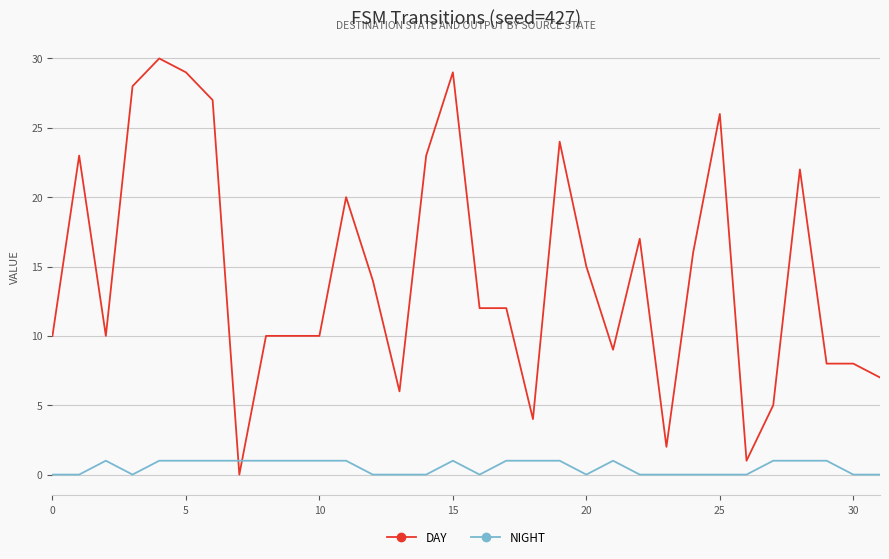

True or false: NIGHT and DAY cross at least once.

True